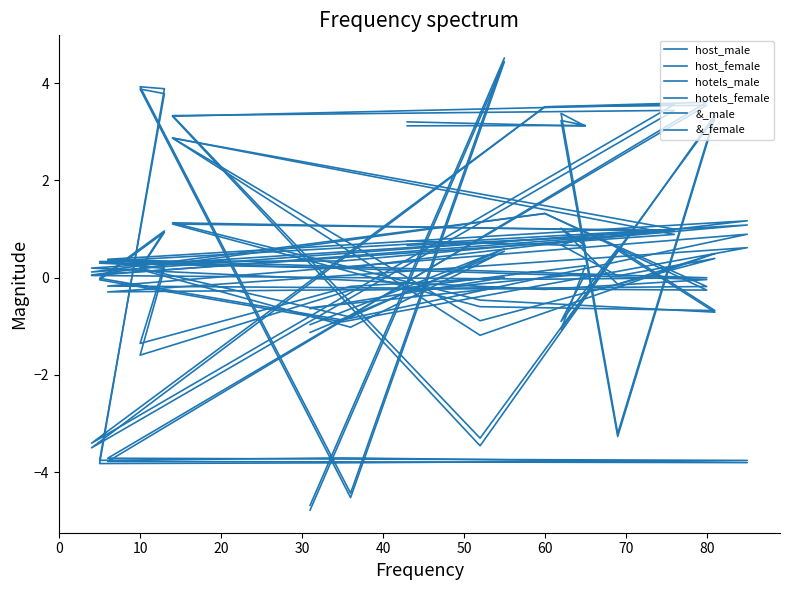

What is the maximum value for &_male?

1.2